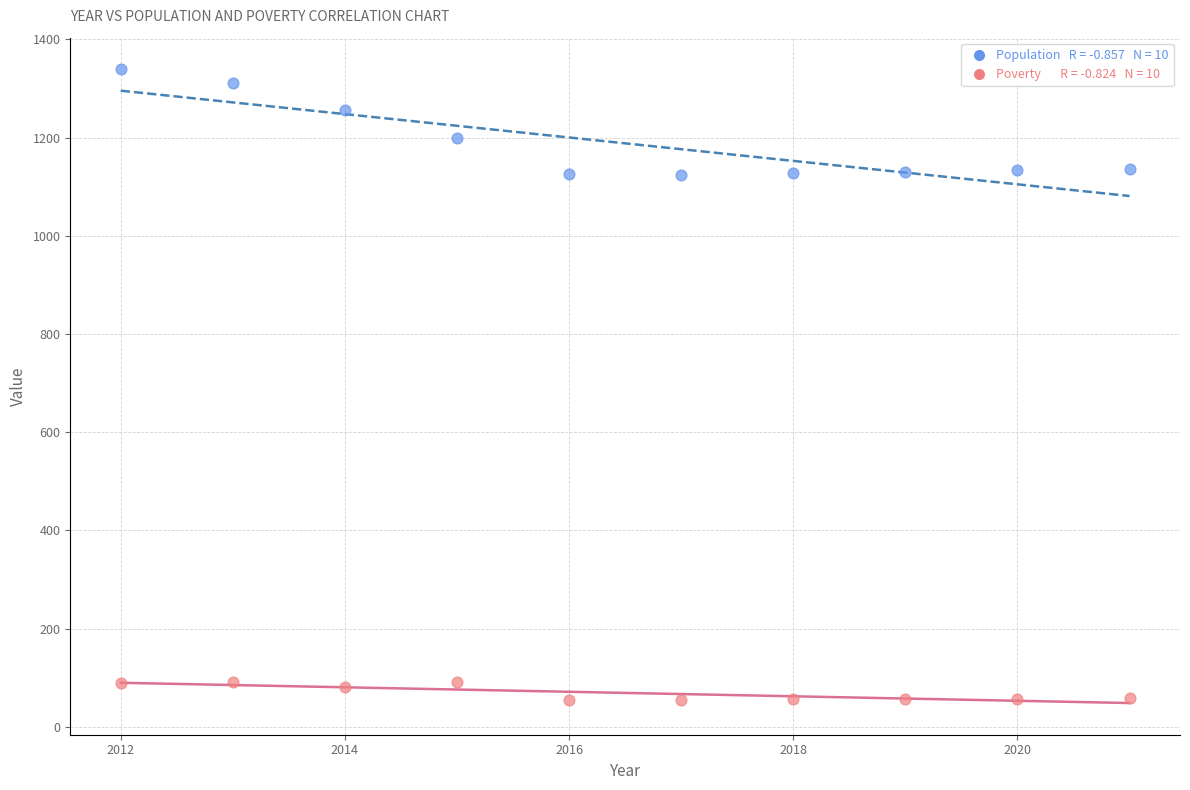

Across all data points, what is the range of Y values (max minus min)?

1284